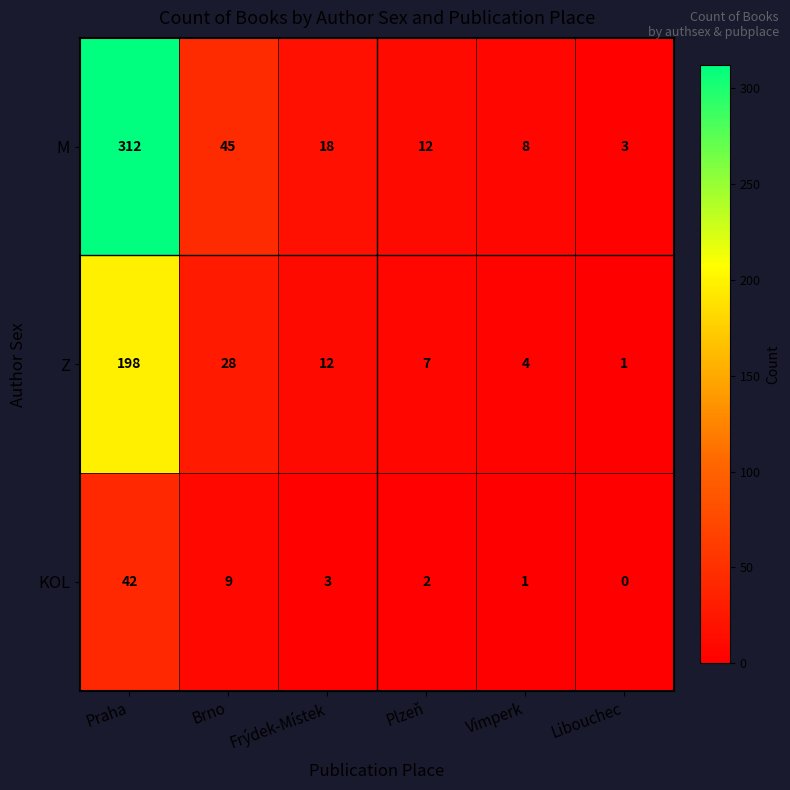

True or false: Z has a value of 4 at Vimperk.

True